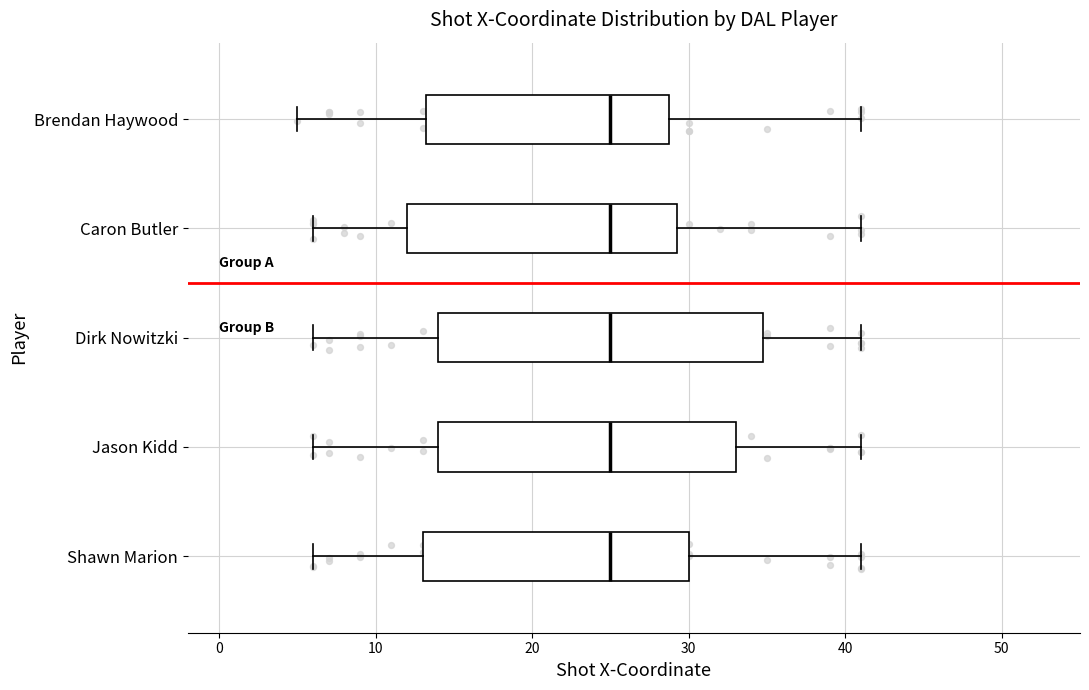

Where is the left edge of the box for Shawn Marion on the x-axis? The values are not printed on the chart, so give them approximately, as read against the axis.

13